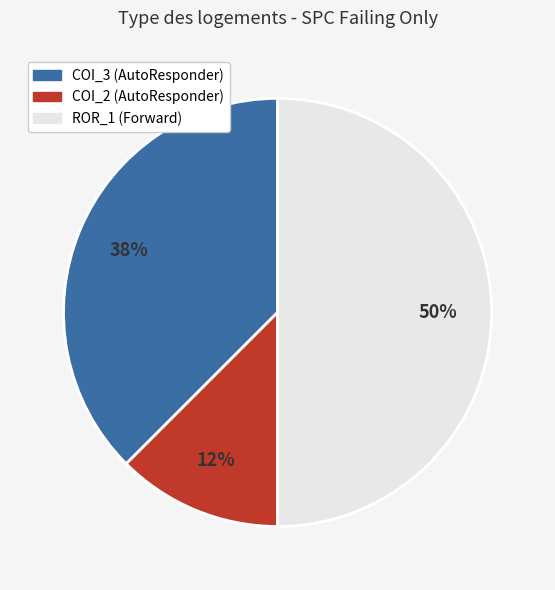

The COI_2 (AutoResponder) slice represents 12% of the pie. True or false?

True